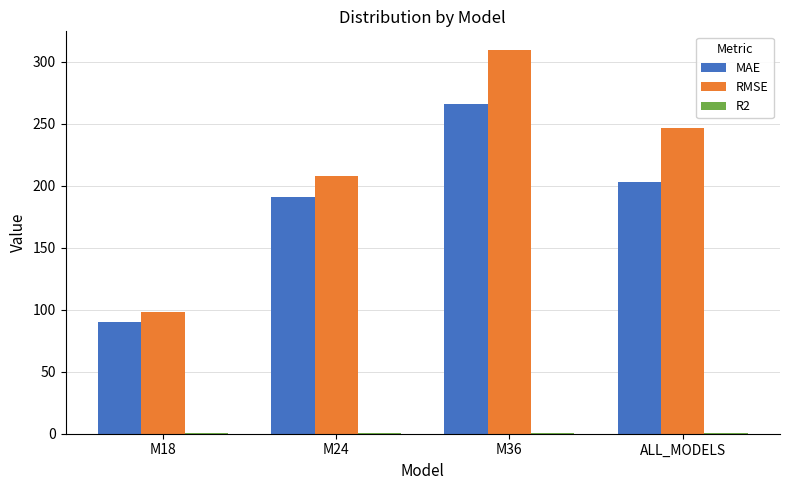

Which series changed the most between M18 and ALL_MODELS?

RMSE